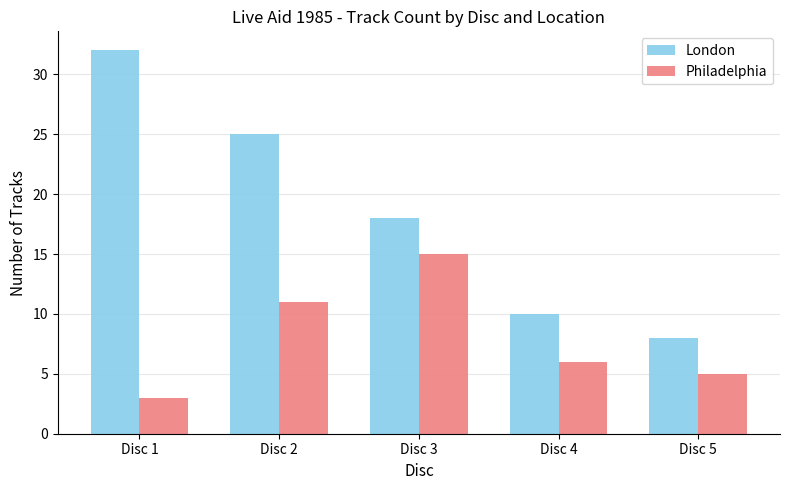

What is the difference between the maximum and second lowest values in the London series?

22